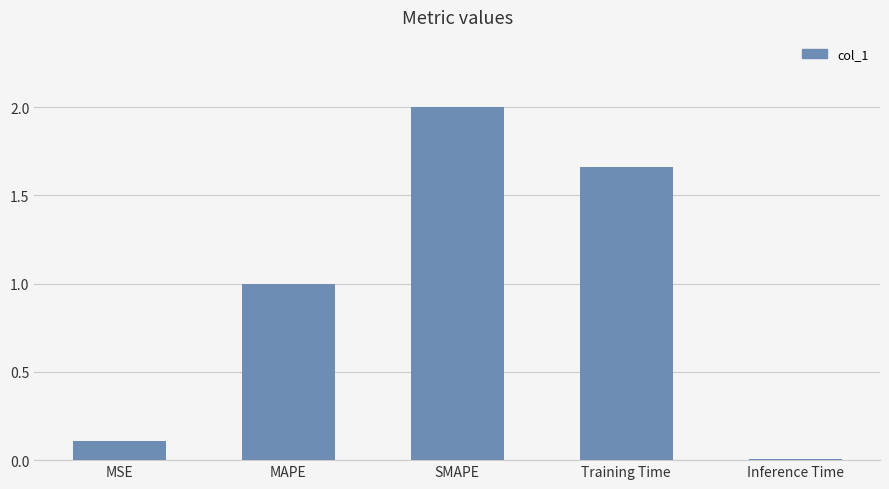

List the labels in order of value, largest first.

SMAPE, Training Time, MAPE, MSE, Inference Time